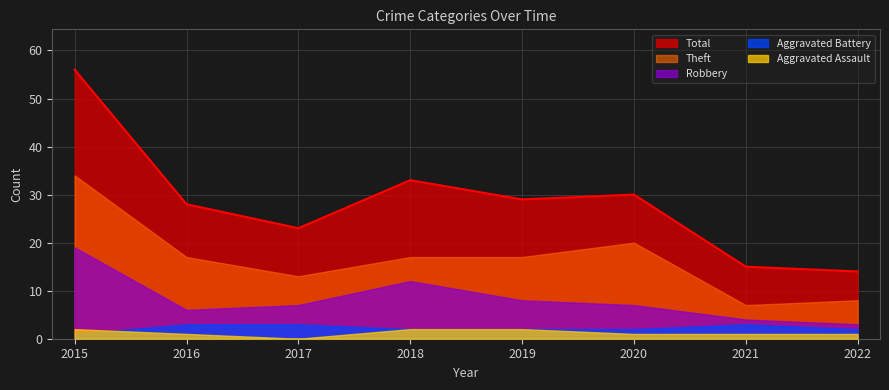

Rank the series by their maximum value, from lowest to highest.

Aggravated Assault, Aggravated Battery, Robbery, Theft, Total